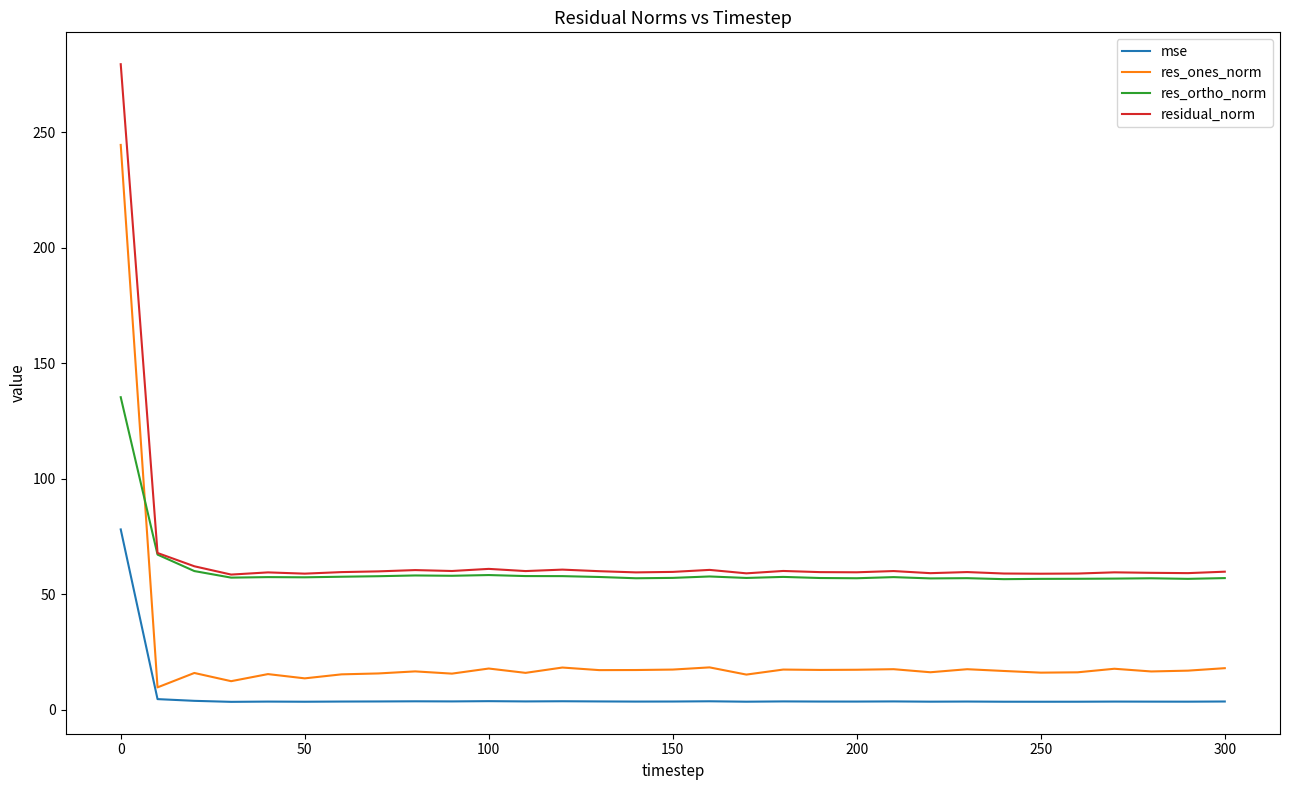

What are all the series names shown in the legend?

mse, res_ones_norm, res_ortho_norm, residual_norm